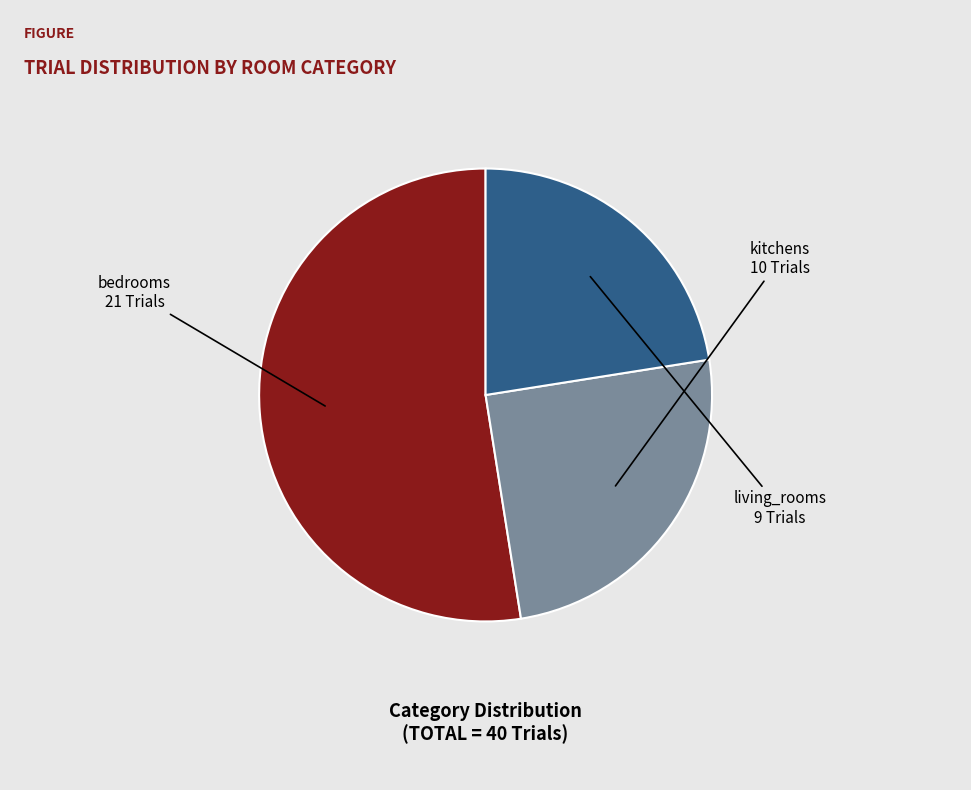

Is there a majority slice in this chart?

Yes